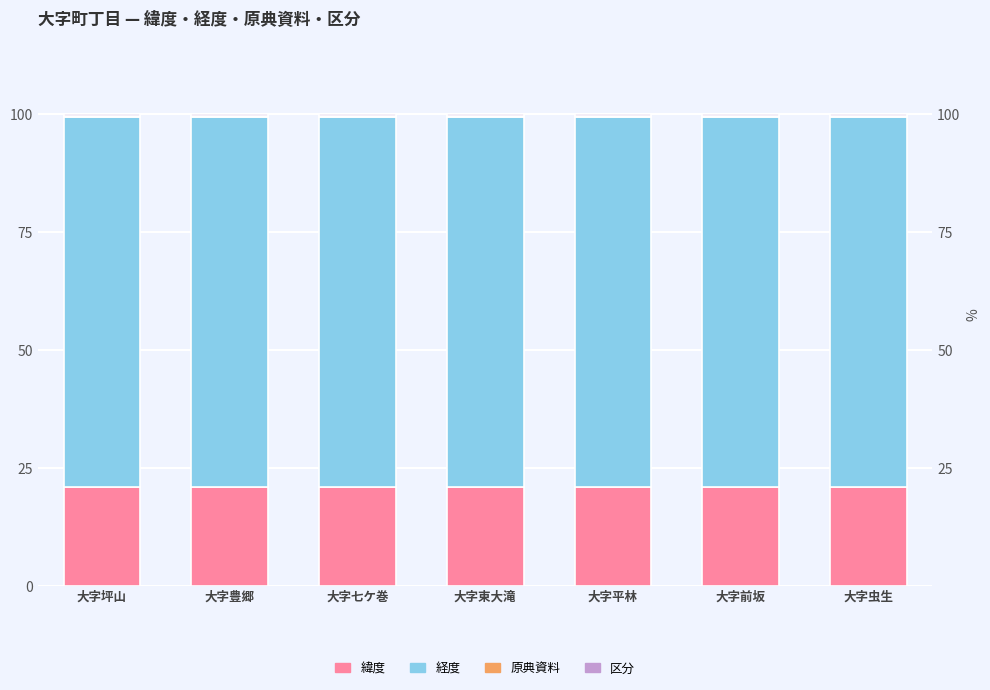

Reading right to left, what are all the values shown in this chart?

緯度: 大字虫生=20.9	大字前坂=20.9	大字平林=20.9	大字東大滝=20.9	大字七ケ巻=21.0	大字豊郷=20.9	大字坪山=20.9
経度: 大字虫生=78.5	大字前坂=78.5	大字平林=78.5	大字東大滝=78.5	大字七ケ巻=78.5	大字豊郷=78.5	大字坪山=78.5
原典資料: 大字虫生=0.0	大字前坂=0.0	大字平林=0.0	大字東大滝=0.0	大字七ケ巻=0.0	大字豊郷=0.0	大字坪山=0.0
区分: 大字虫生=0.6	大字前坂=0.6	大字平林=0.6	大字東大滝=0.6	大字七ケ巻=0.6	大字豊郷=0.6	大字坪山=0.6